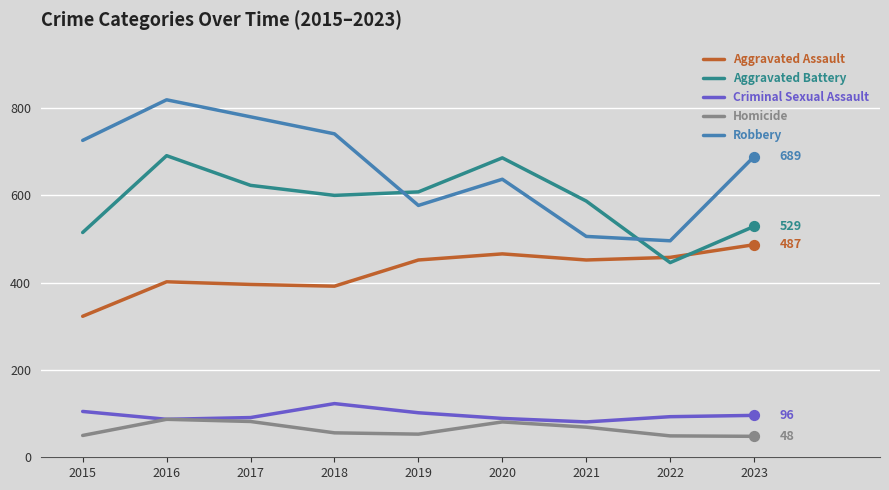

Which series has the widest spread of values?

Robbery